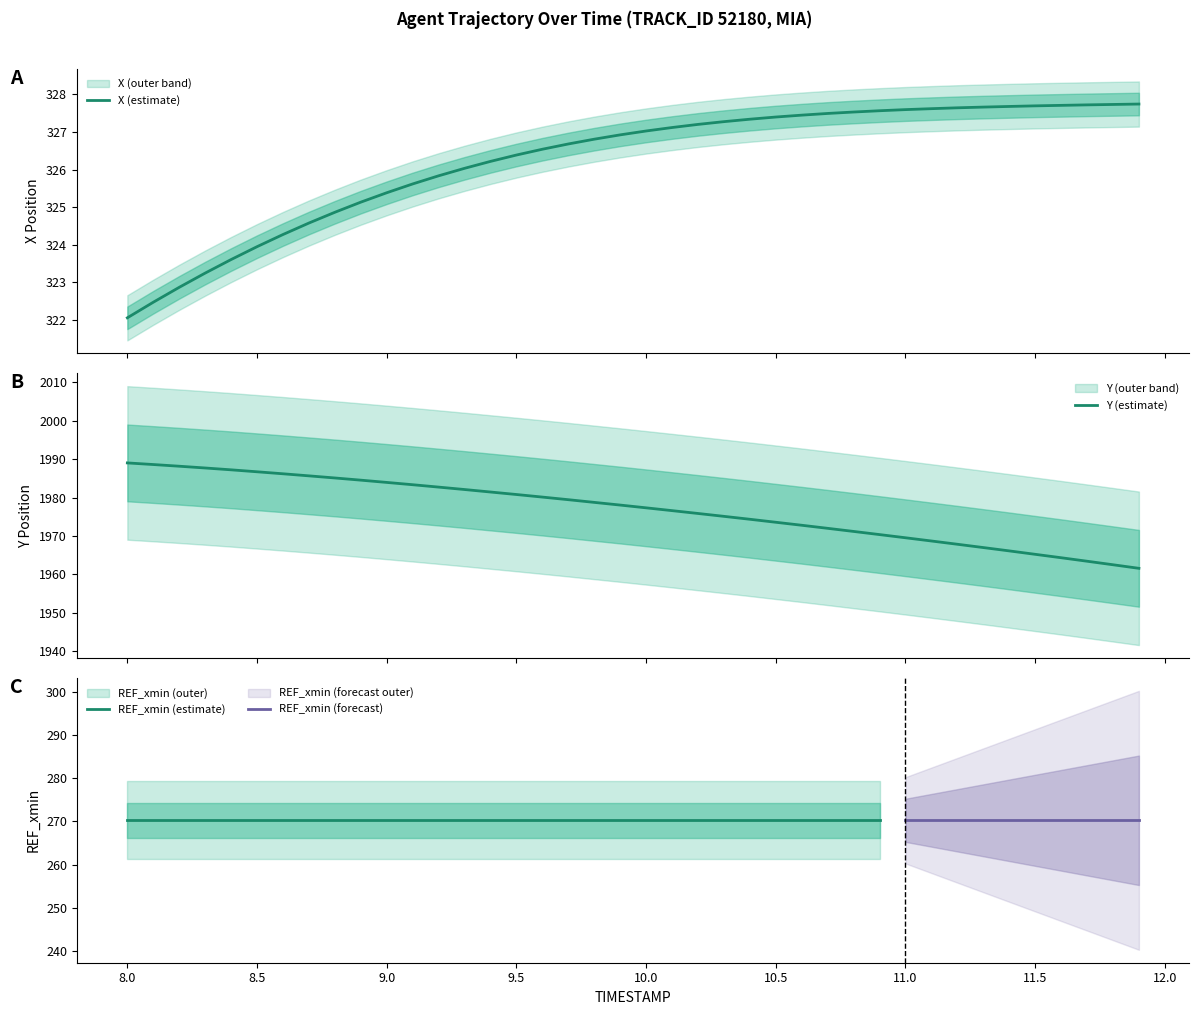

What is the minimum value shown in the chart?

322.1